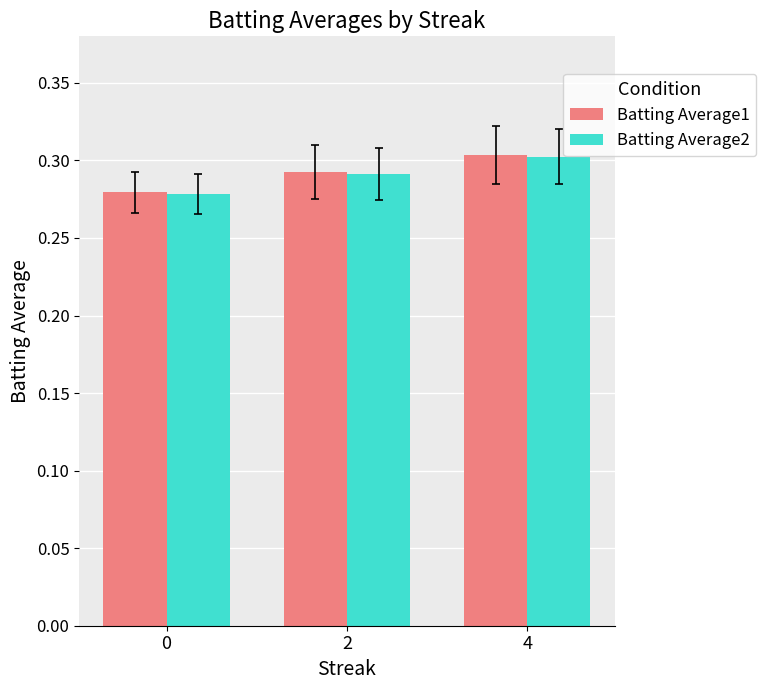

Which series has the widest spread of values?

Batting Average1